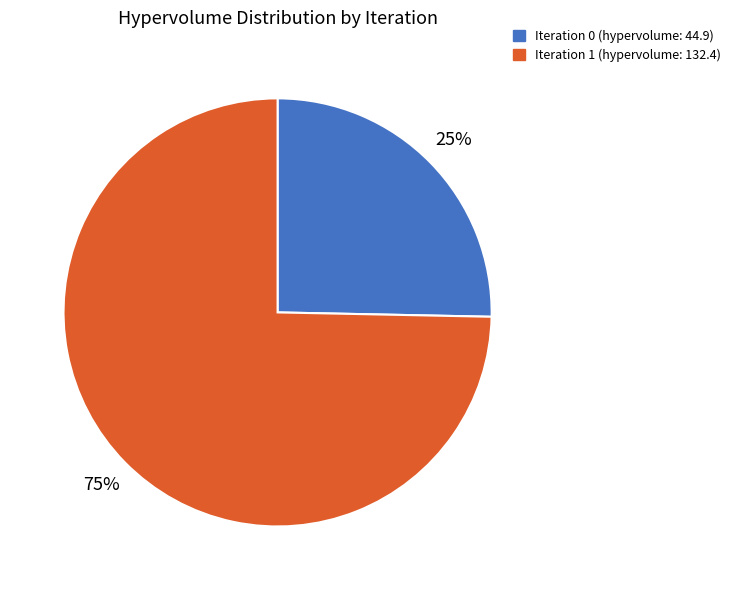

To the nearest percent, what is the average slice percentage?

50%